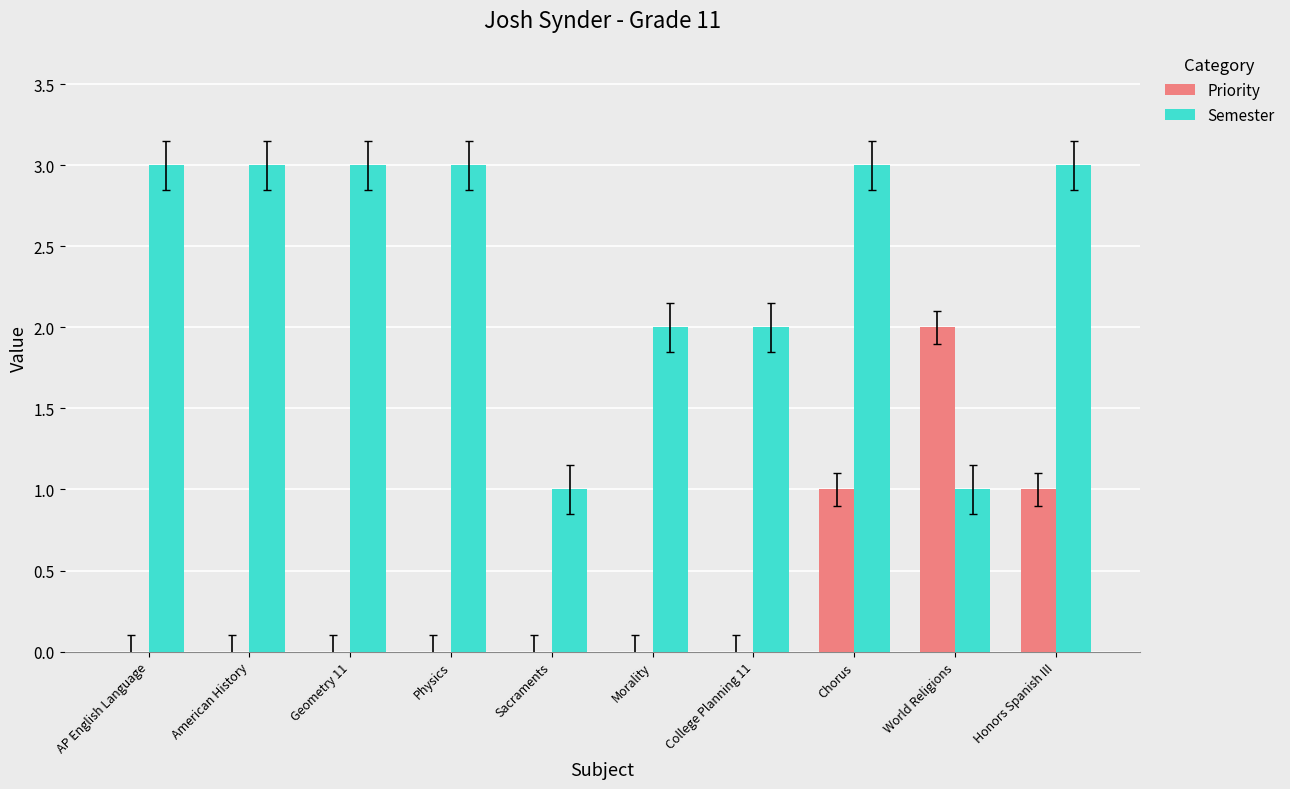

What value does the Semester series have at American History?

3